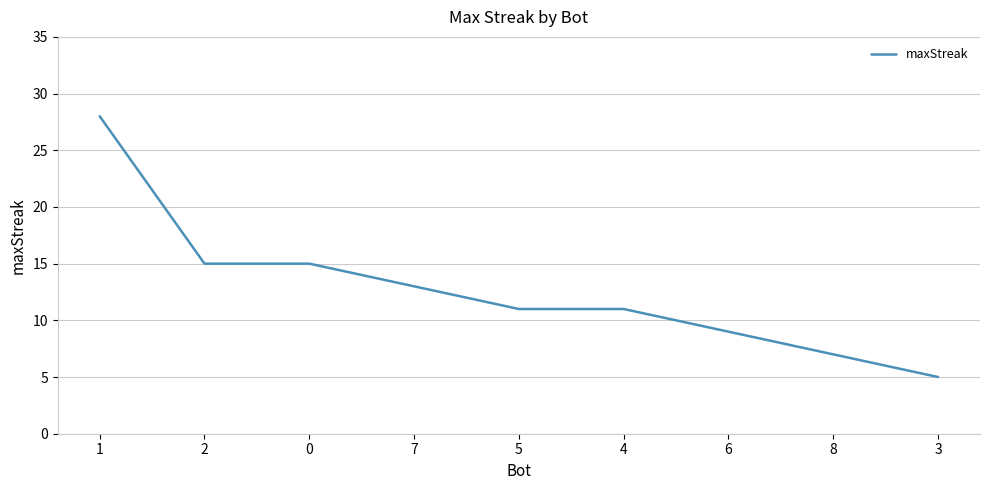

Does the chart display data point markers on the line(s)?

No